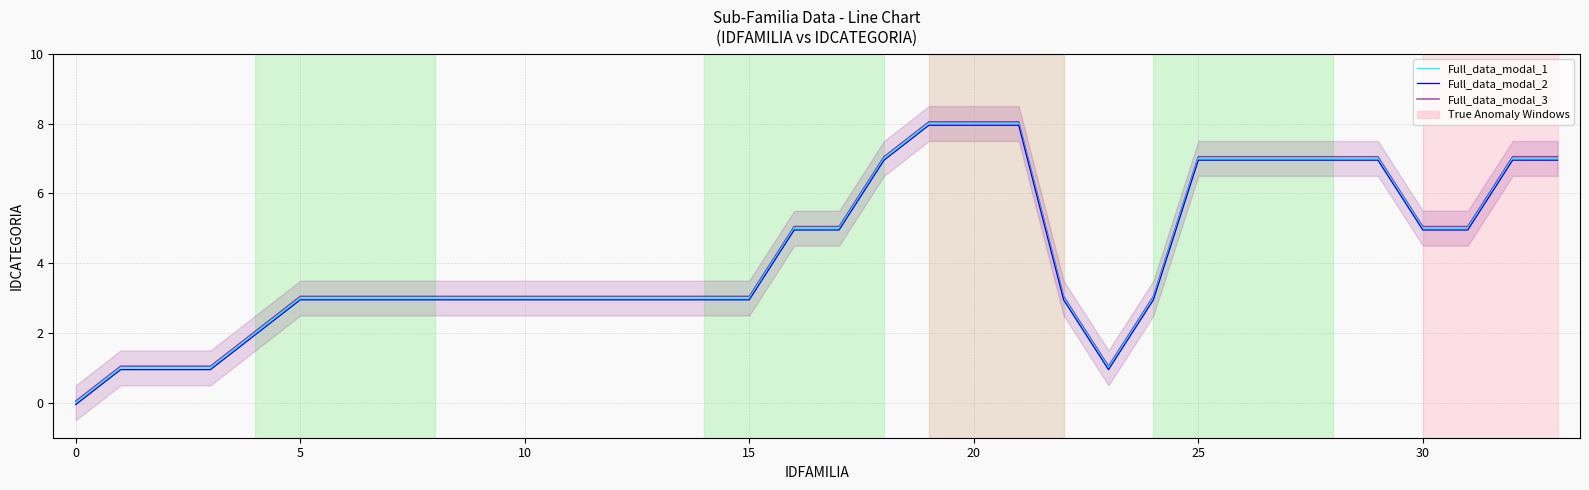

Reading left to right, list all the values displayed in this chart.

Full_data_modal_1: 0.0	1.0	1.0	1.0	2.0	3.0	3.0	3.0	3.0	3.0	3.0	3.0	3.0	3.0	3.0	3.0	5.0	5.0	7.0	8.0	8.0	8.0	3.0	1.0	3.0	7.0	7.0	7.0	7.0	7.0	5.0	5.0	7.0	7.0
Full_data_modal_2: -0.1	0.9	0.9	0.9	1.9	3.0	3.0	3.0	3.0	3.0	3.0	3.0	3.0	3.0	3.0	3.0	5.0	5.0	7.0	8.0	8.0	8.0	3.0	0.9	3.0	7.0	7.0	7.0	7.0	7.0	5.0	5.0	7.0	7.0
Full_data_modal_3: 0.1	1.1	1.1	1.1	2.0	3.0	3.0	3.0	3.0	3.0	3.0	3.0	3.0	3.0	3.0	3.0	5.0	5.0	7.0	8.1	8.1	8.1	3.0	1.1	3.0	7.0	7.0	7.0	7.0	7.0	5.0	5.0	7.0	7.0